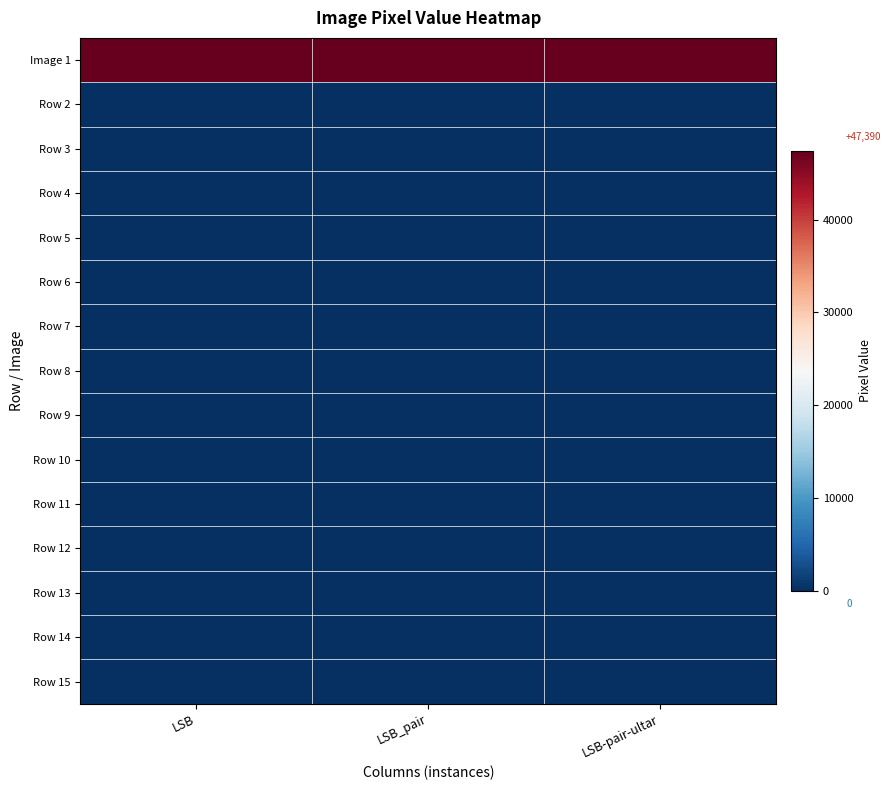

What is the total value across all series at LSB?

47386